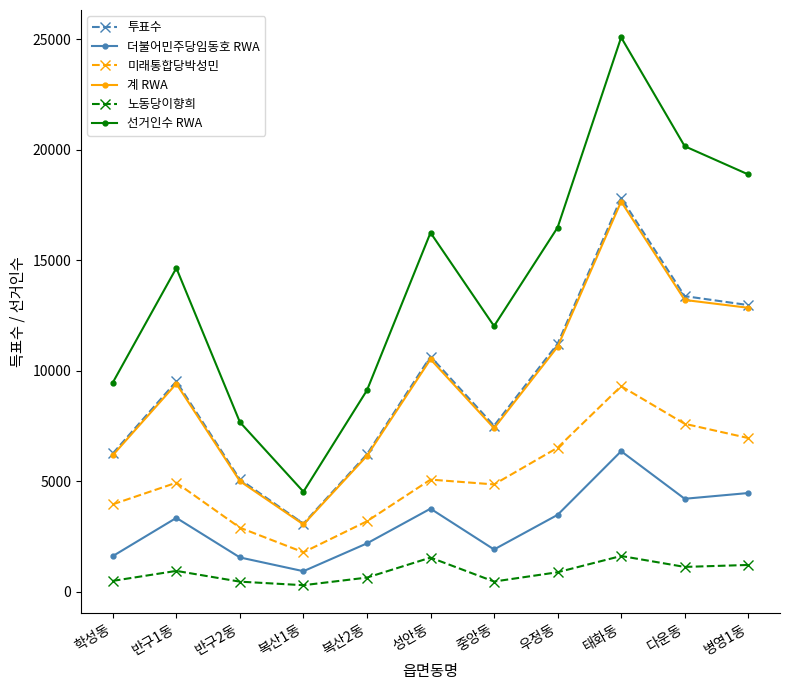

Which series has the largest total across all categories?

선거인수 RWA